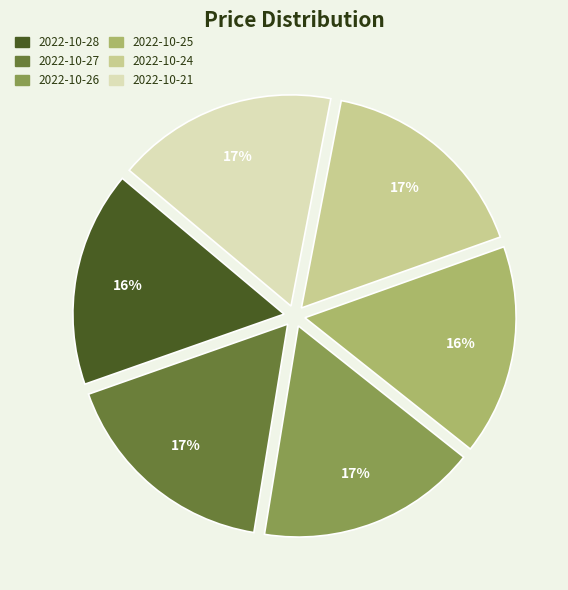

Is 2022-10-28 the majority of the pie?

No